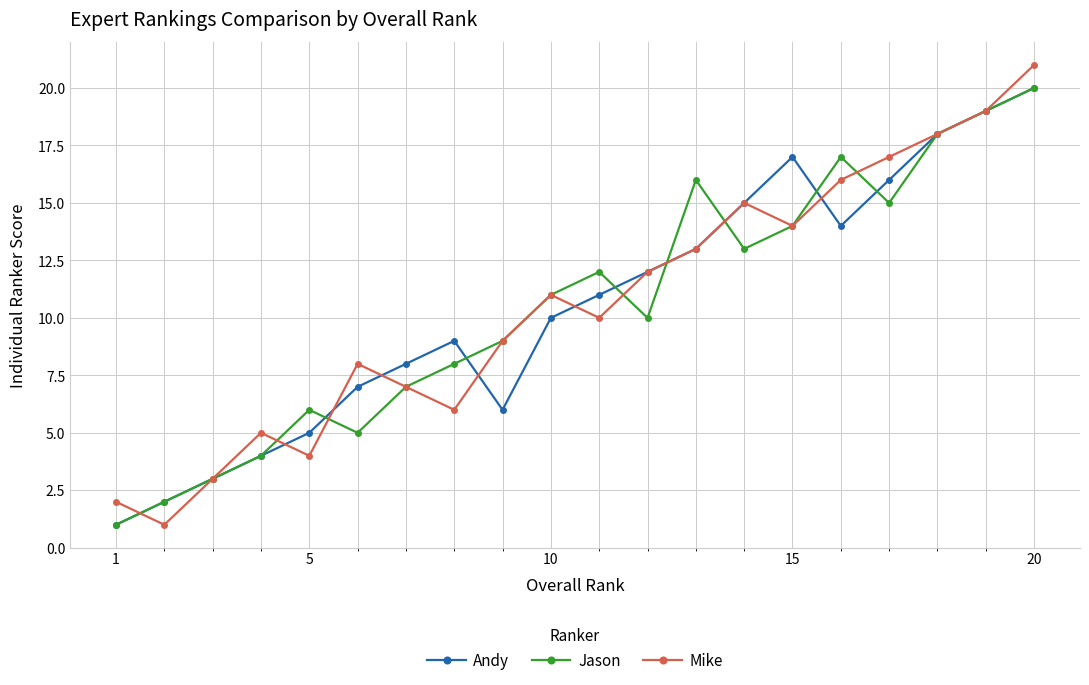

In Mike, how many points are higher than both neighbors (excluding endpoints)?

4